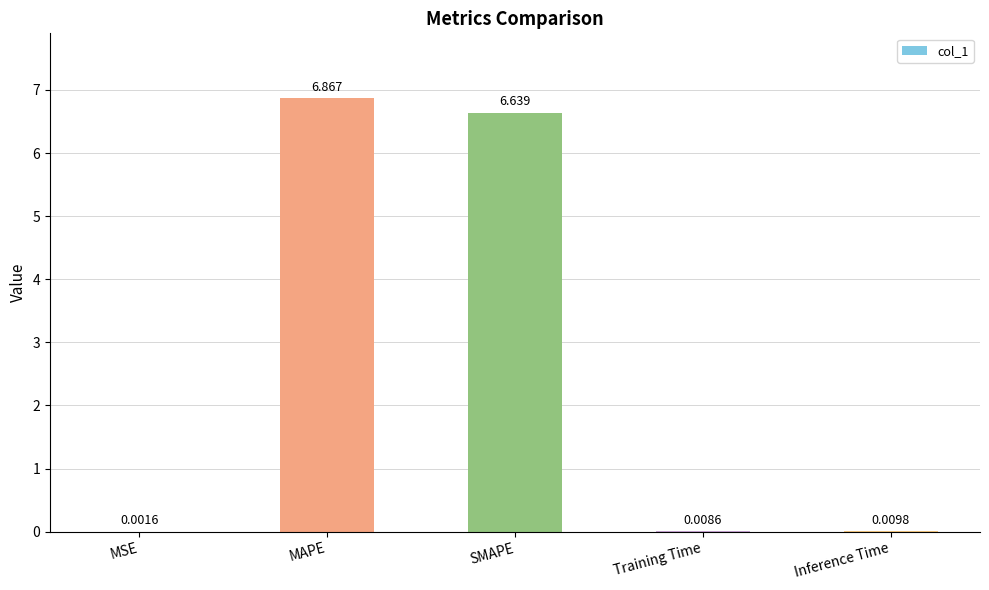

Which label corresponds to the largest value in the chart?

MAPE